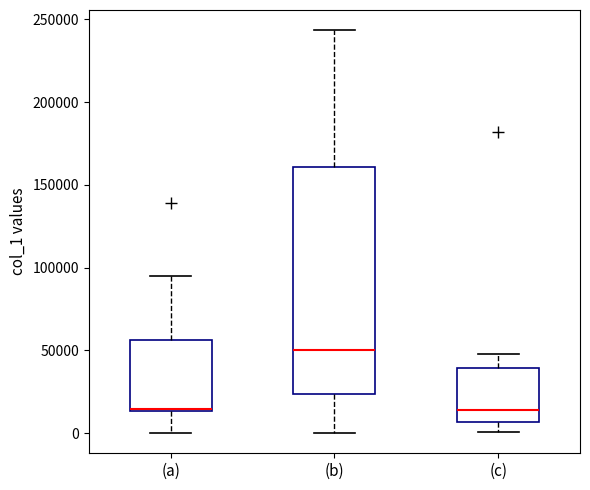

Which box is the tallest, from its lower edge to its upper edge?

(b)